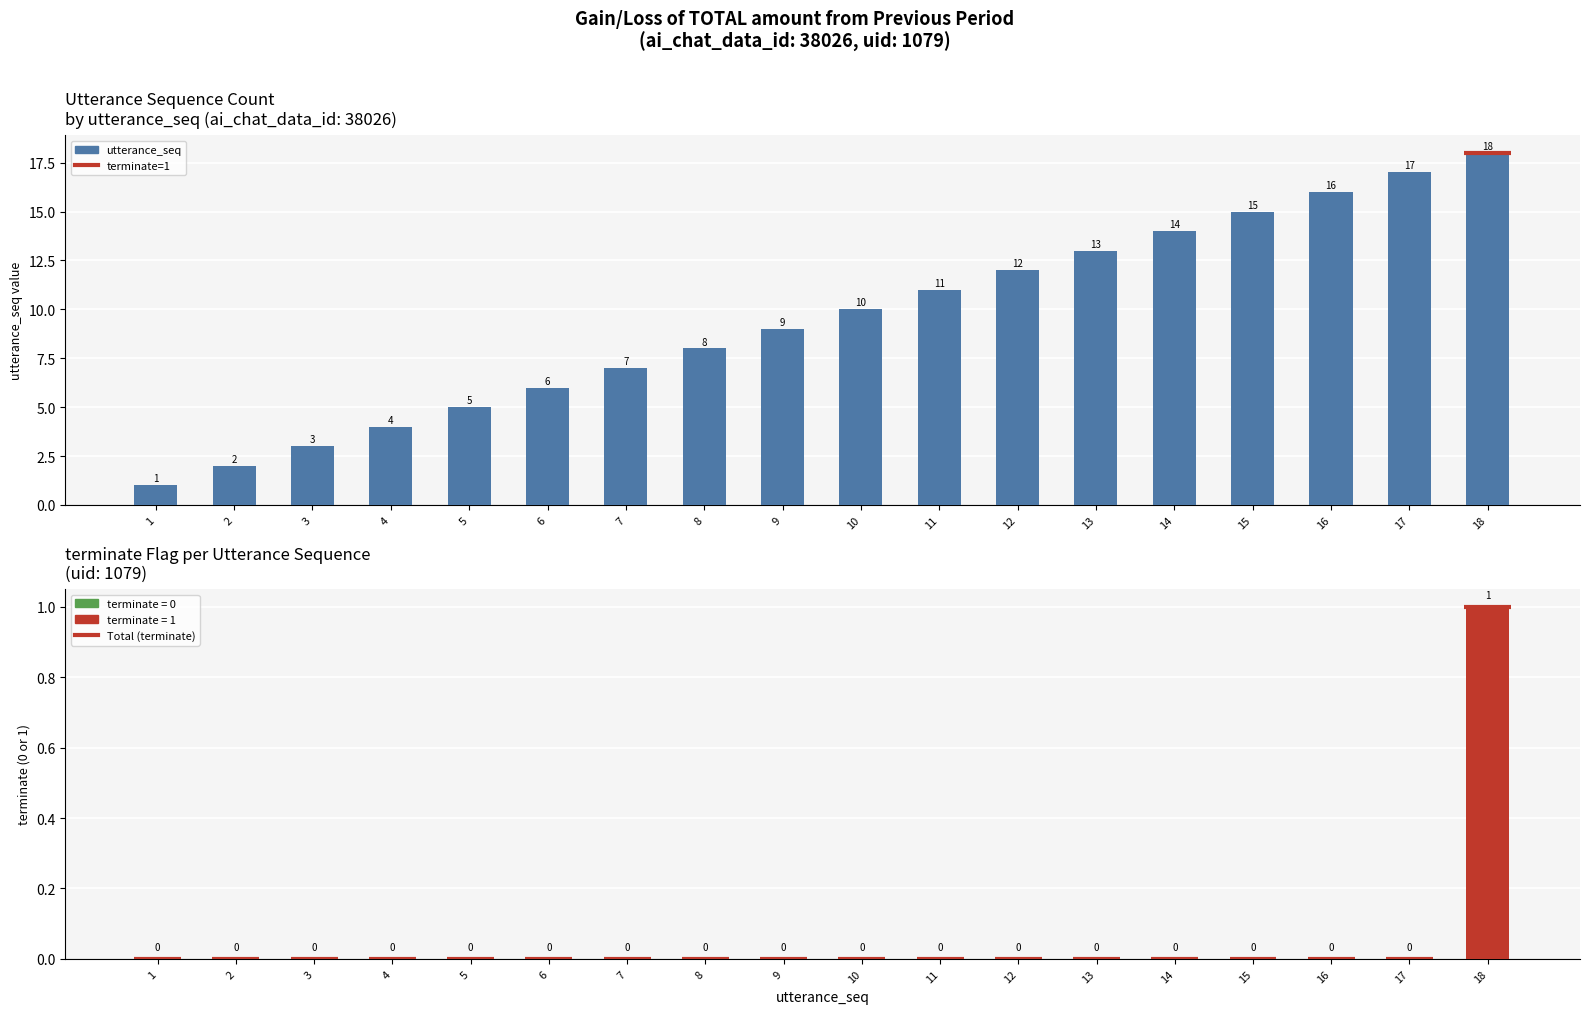

What is the highest value of the terminate series?

1